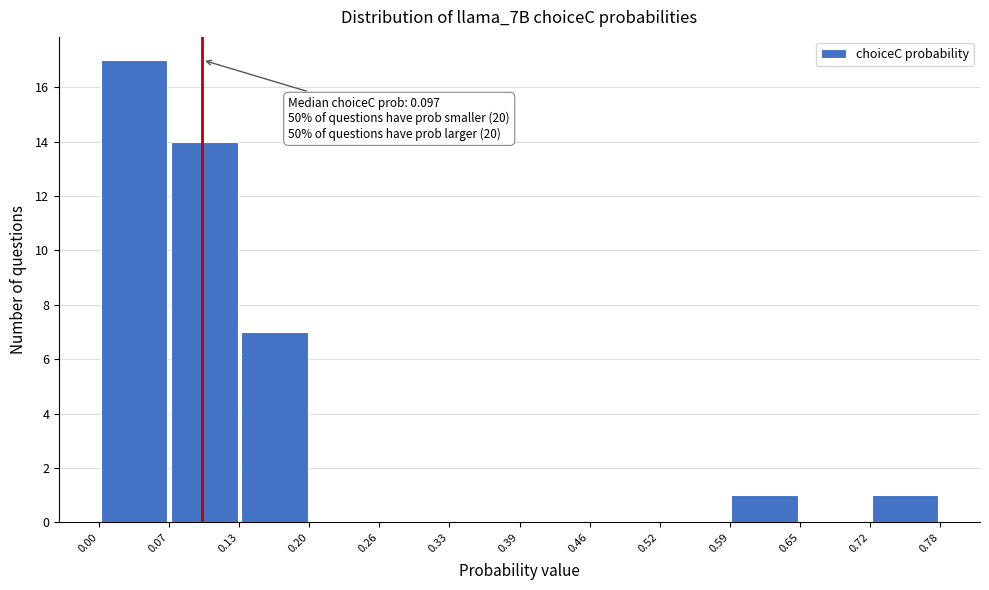

Which range on the x-axis has the tallest bar?

0.00 to 0.07